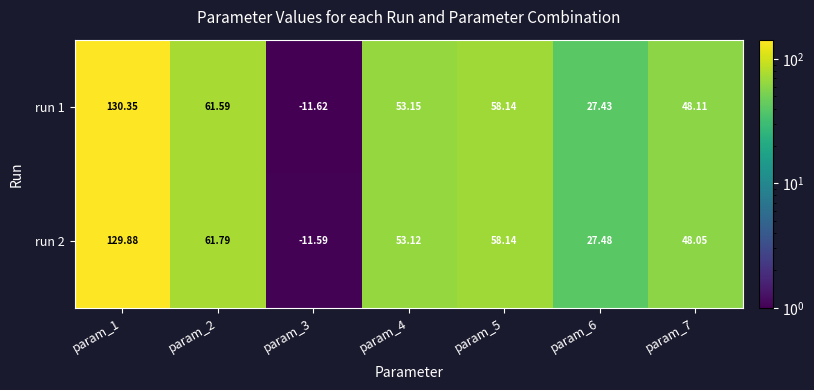

Is the value of run 1 at param_3 greater than the value of run 2 at param_7?

No